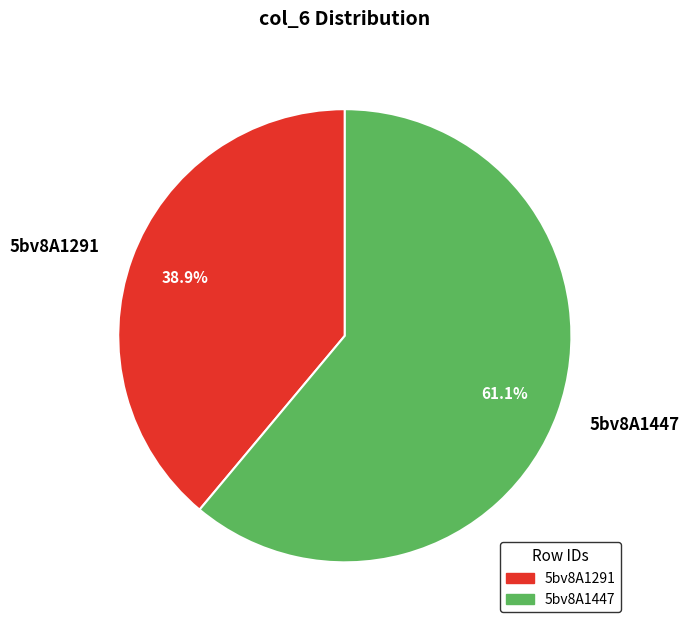

Which category has the biggest portion of the pie?

5bv8A1447